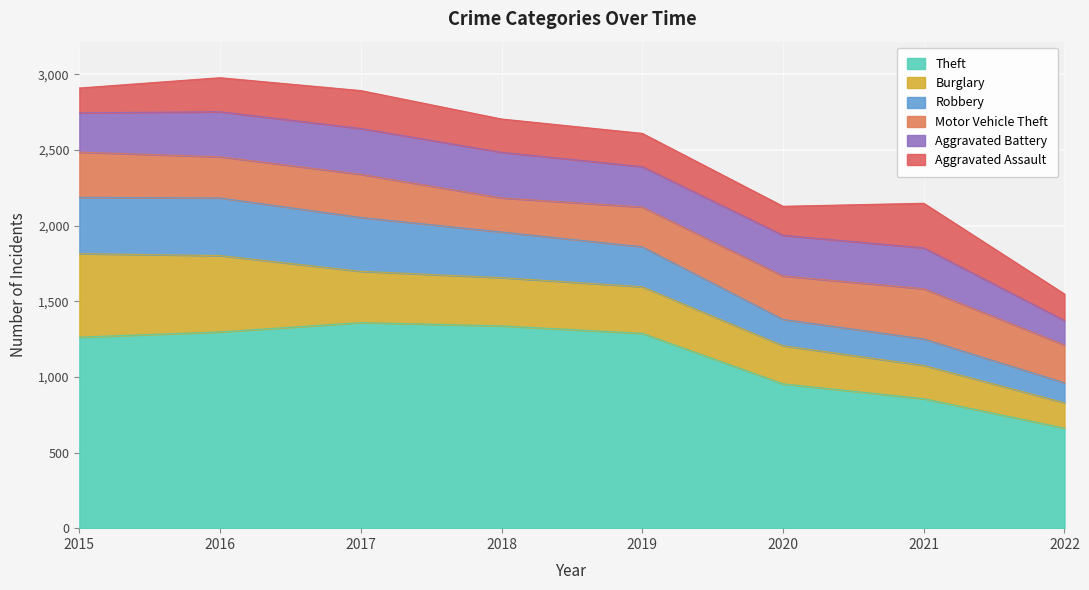

Reading left to right, extract all data points from this chart.

Theft: 2015=1263	2016=1297	2017=1359	2018=1337	2019=1288	2020=954	2021=856	2022=661
Burglary: 2015=552	2016=505	2017=339	2018=319	2019=308	2020=252	2021=220	2022=168
Robbery: 2015=372	2016=381	2017=356	2018=302	2019=264	2020=174	2021=175	2022=132
Motor Vehicle Theft: 2015=299	2016=272	2017=285	2018=225	2019=263	2020=287	2021=332	2022=250
Aggravated Battery: 2015=260	2016=298	2017=303	2018=302	2019=267	2020=269	2021=270	2022=162
Aggravated Assault: 2015=164	2016=225	2017=251	2018=220	2019=220	2020=192	2021=295	2022=175